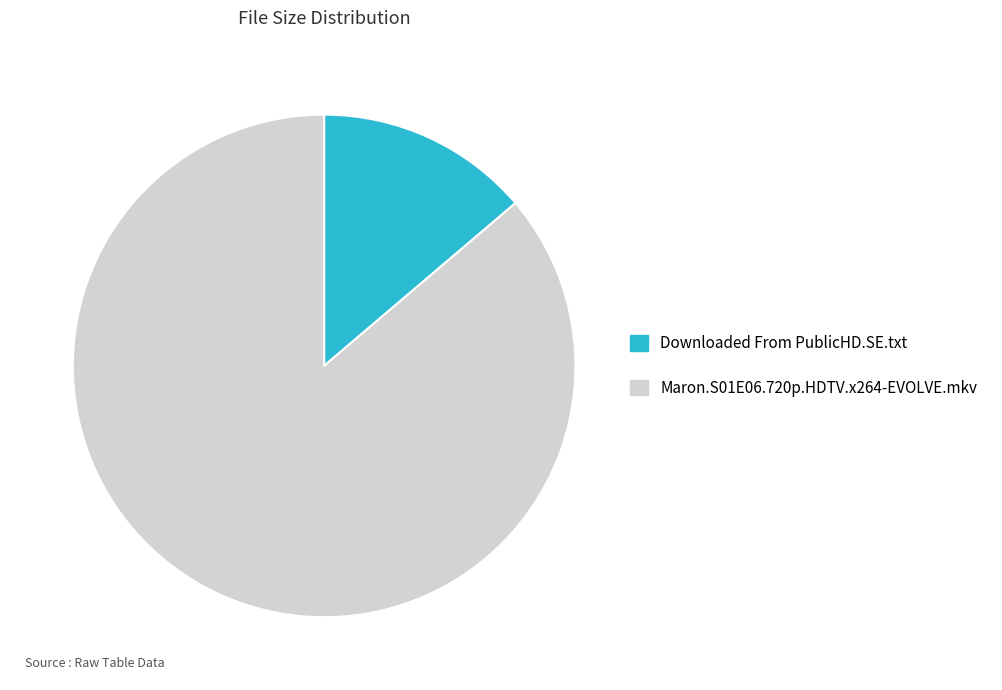

Is it true that Maron.S01E06.720p.HDTV.x264-EVOLVE.mkv is 86% of the pie?

True